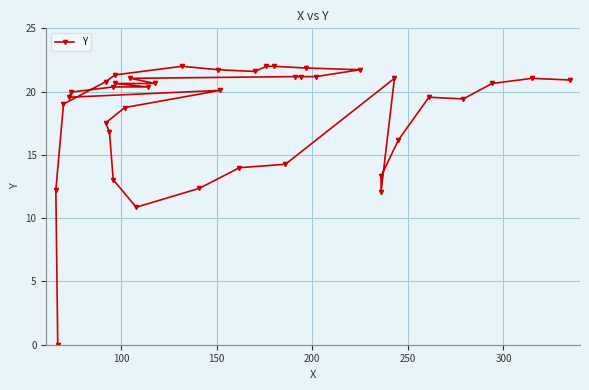

How many values are above zero?

39